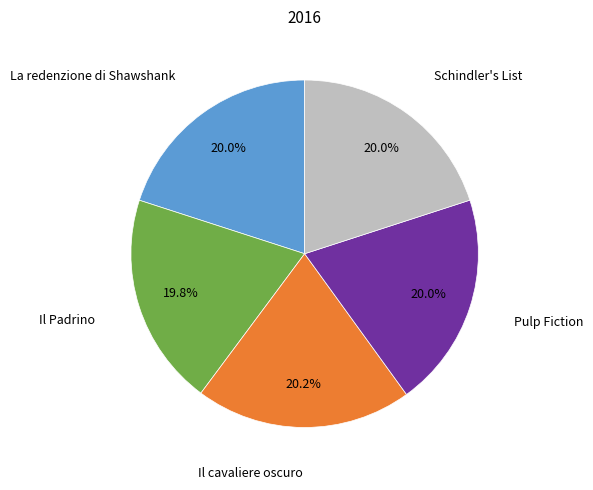

Does any single category account for the majority?

No